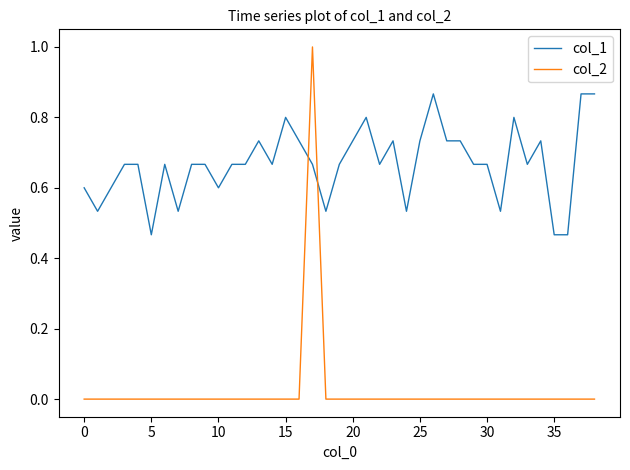

True or false: col_2 and col_1 intersect in this chart.

True